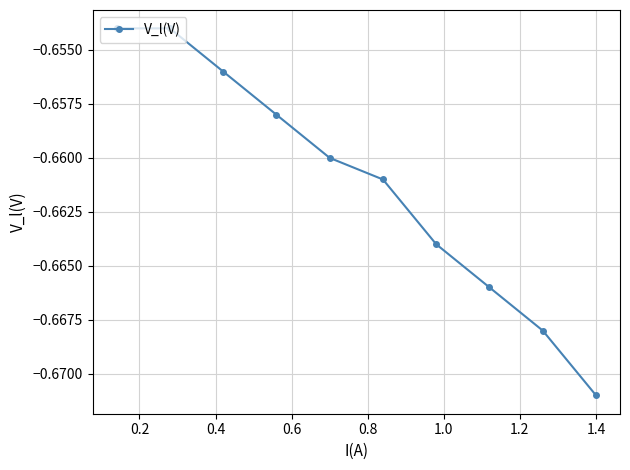

How many categories are shown in the chart?

10